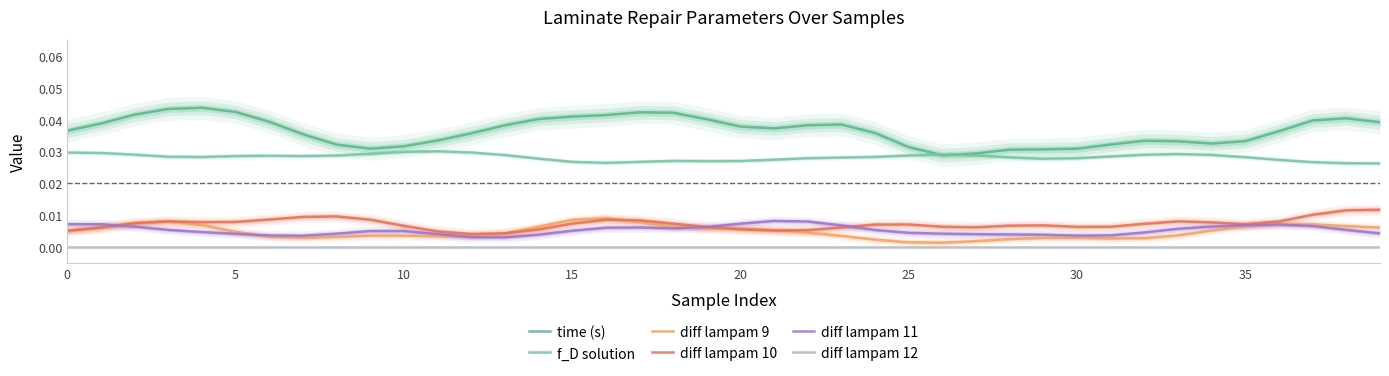

Is this an area chart (filled region under the line)?

No